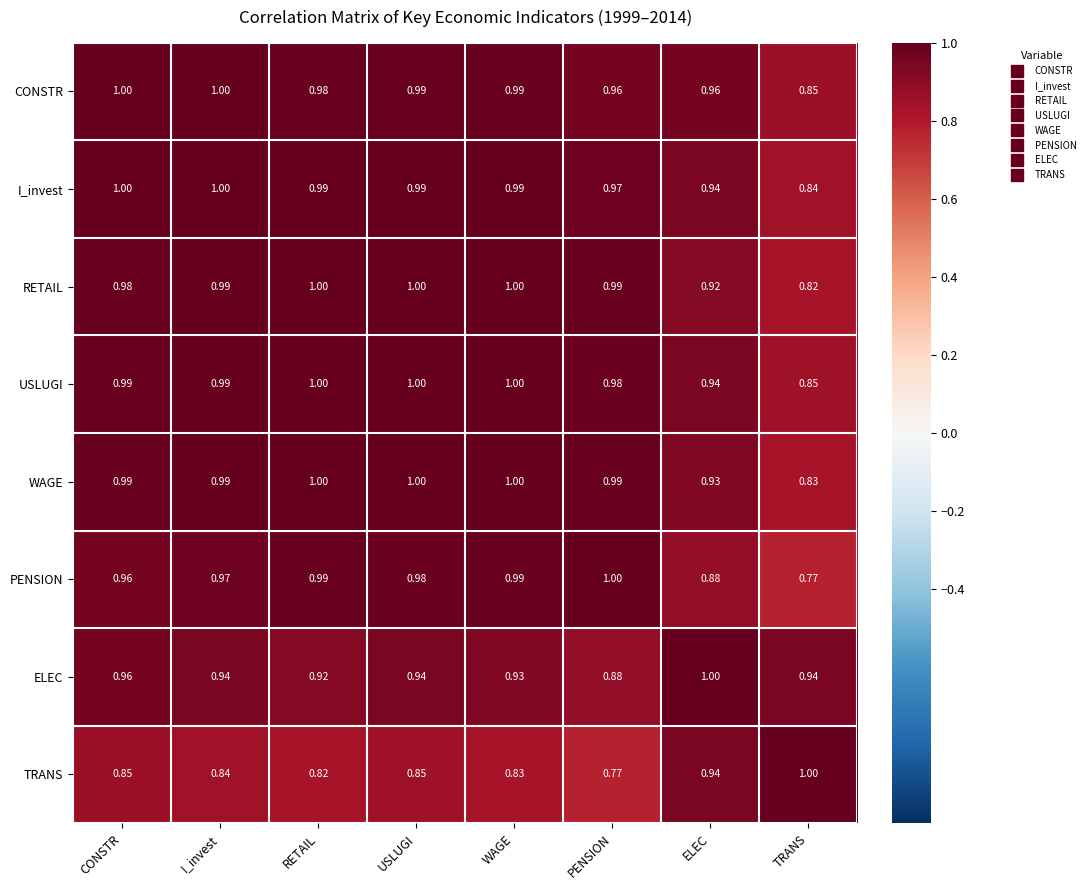

How many distinct data groups are displayed?

8